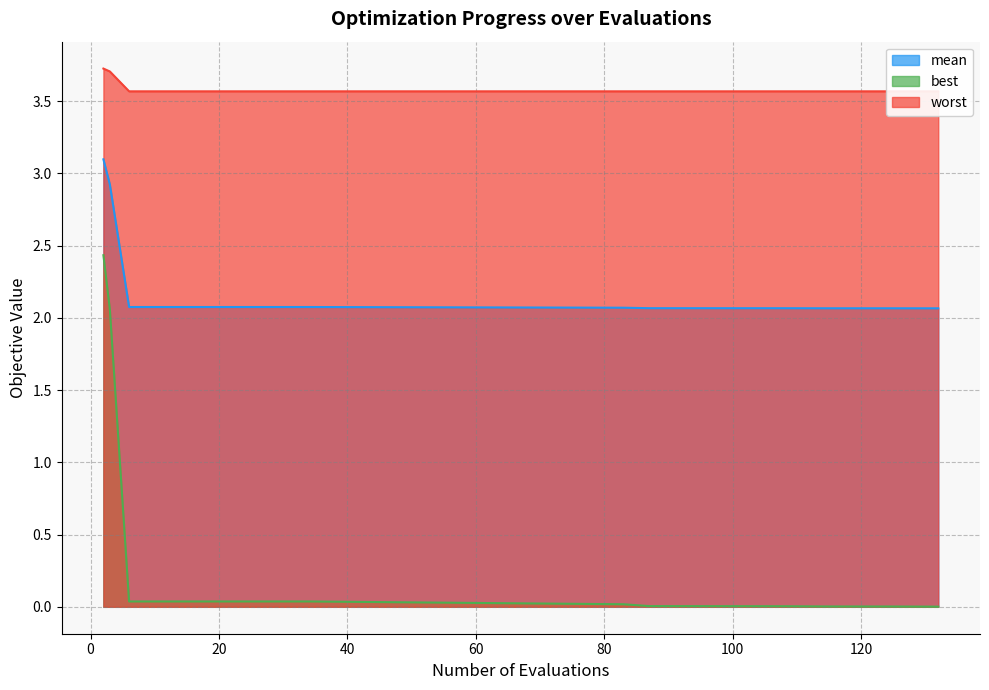

Is it true that best equals 0.1 at 30?

False